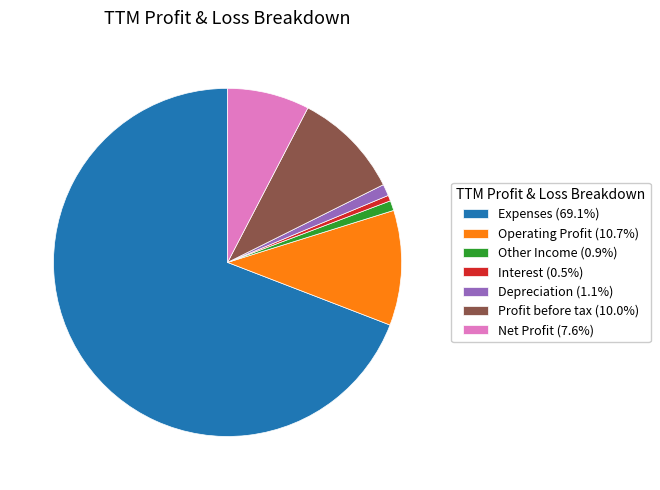

Is there a majority slice in this chart?

Yes